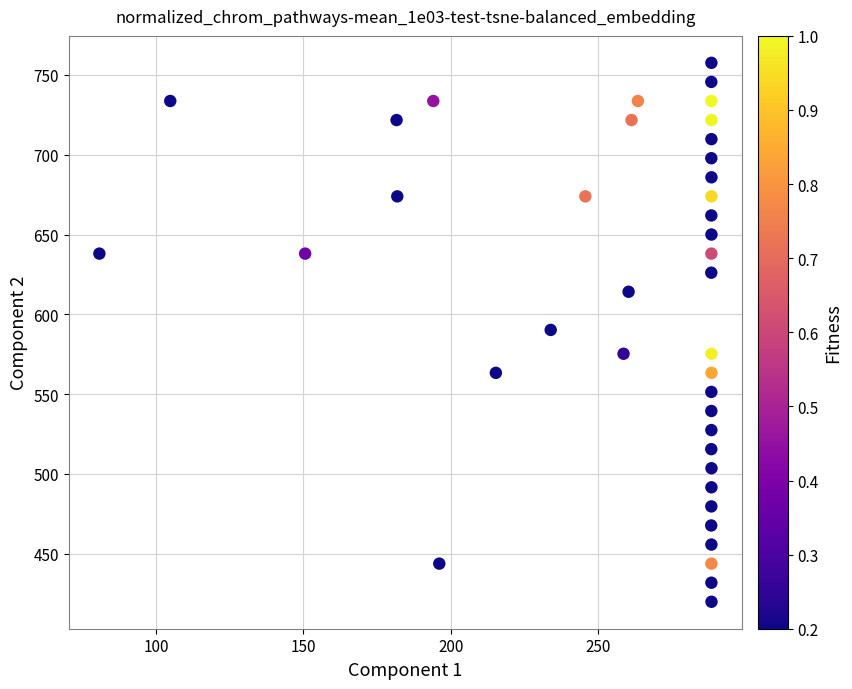

What is the range of X values (max minus min)?

207.7